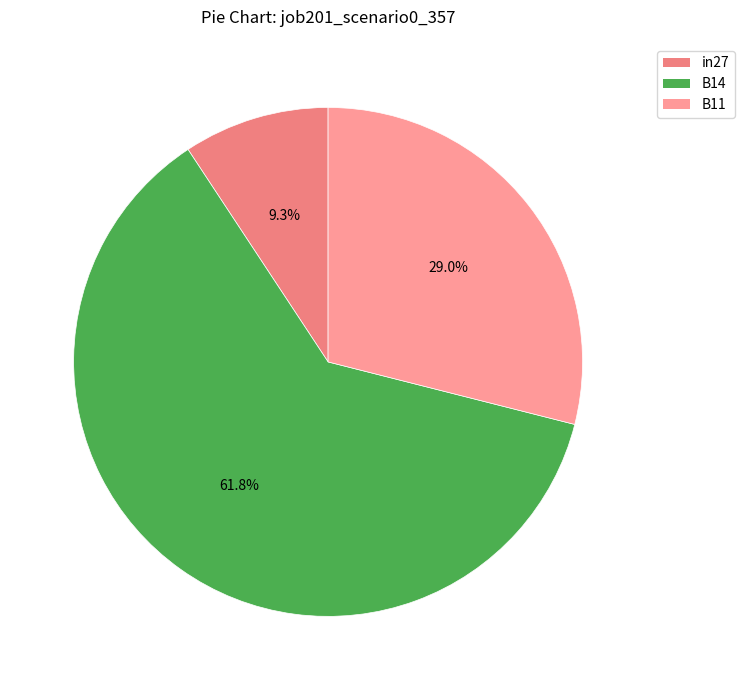

Do B14 and in27 together represent more than half of the pie?

Yes